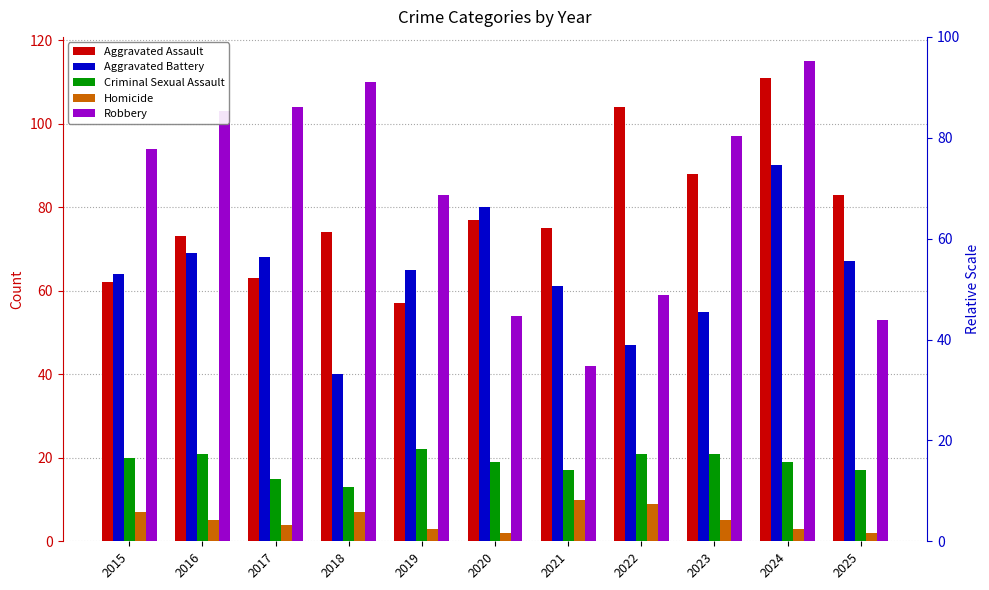

The Aggravated Assault series shows 17 at 2020. True or false?

False